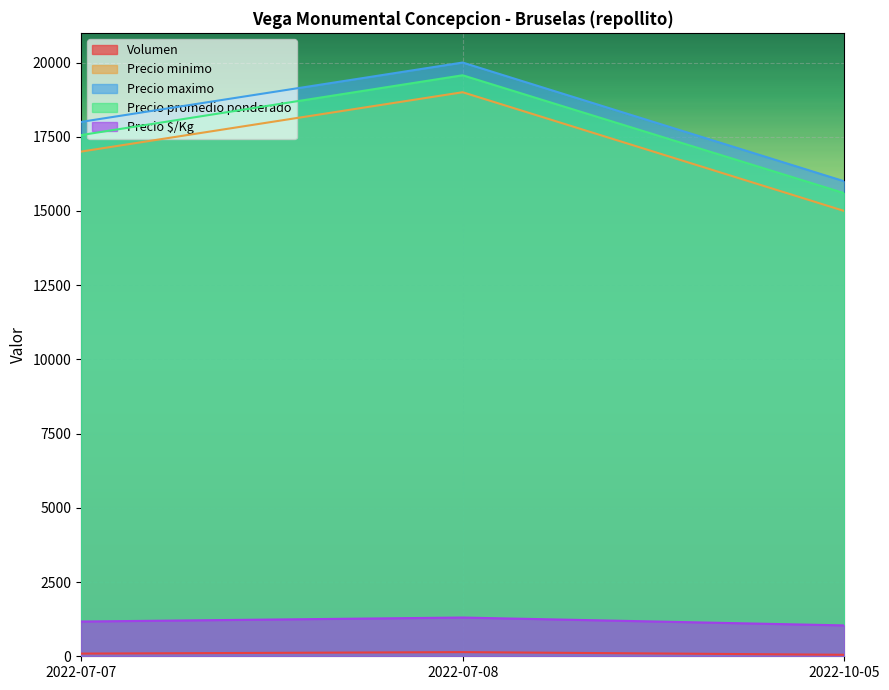

What is the difference between the Precio promedio ponderado values at 2022-07-07 and 2022-10-05?

1956